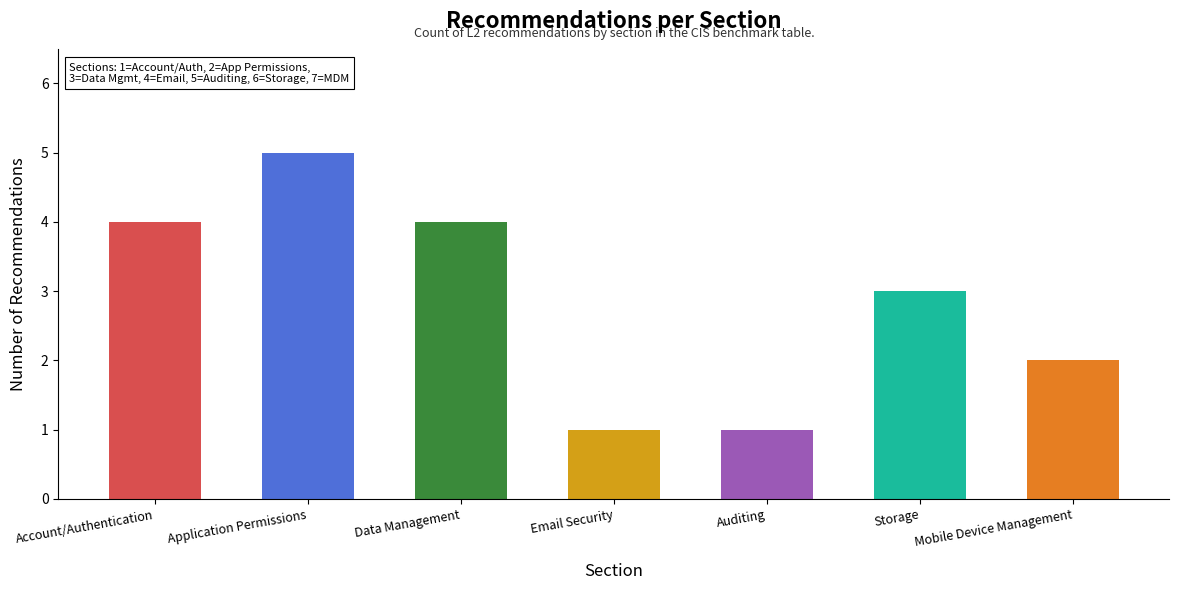

What position from the right is Storage?

2